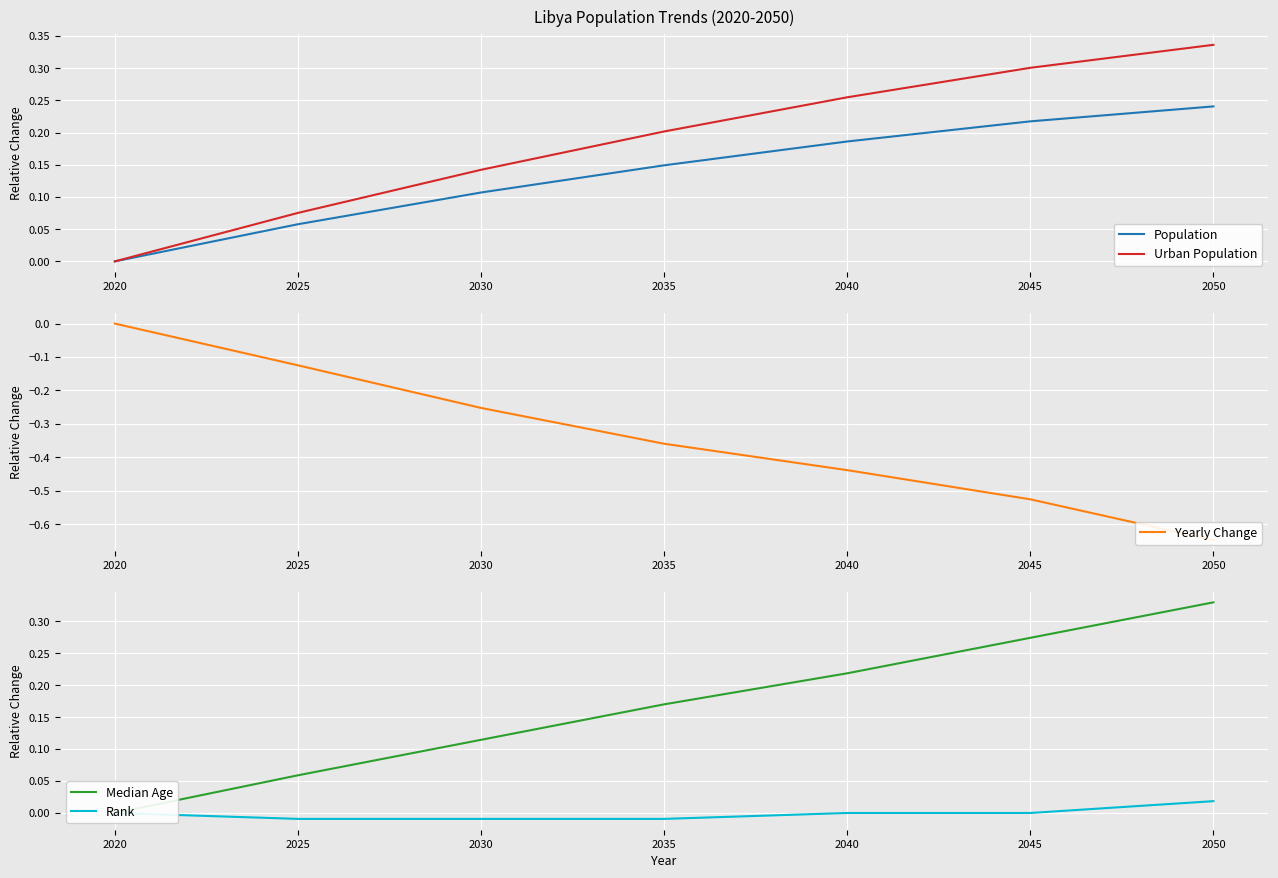

How many distinct data groups are displayed?

5